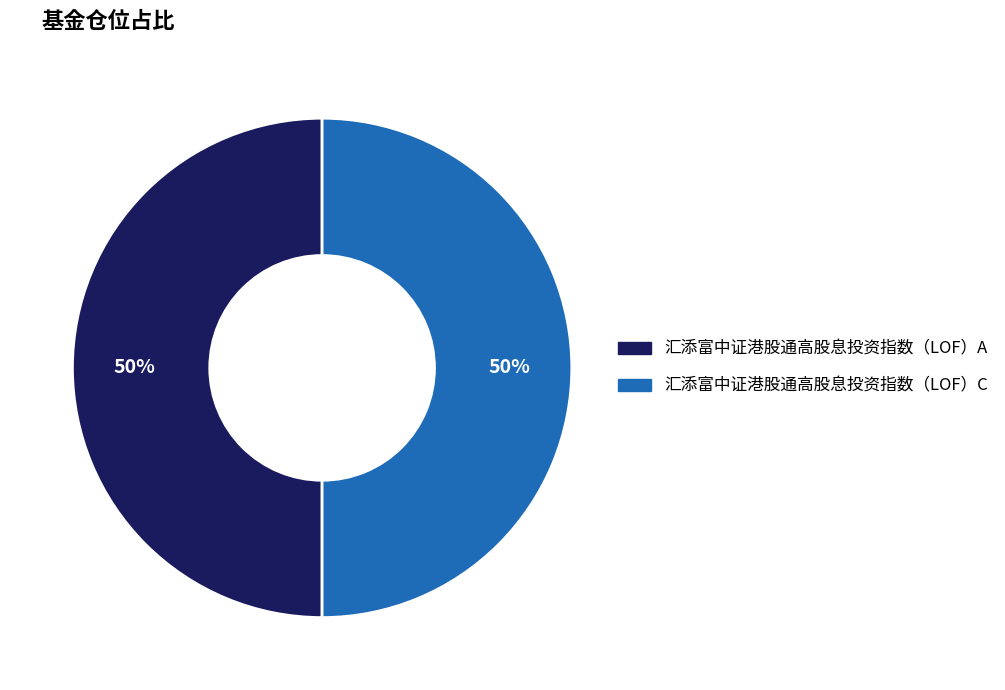

To the nearest percent, what is the combined percentage of 汇添富中证港股通高股息投资指数（LOF）C and 汇添富中证港股通高股息投资指数（LOF）A?

100%